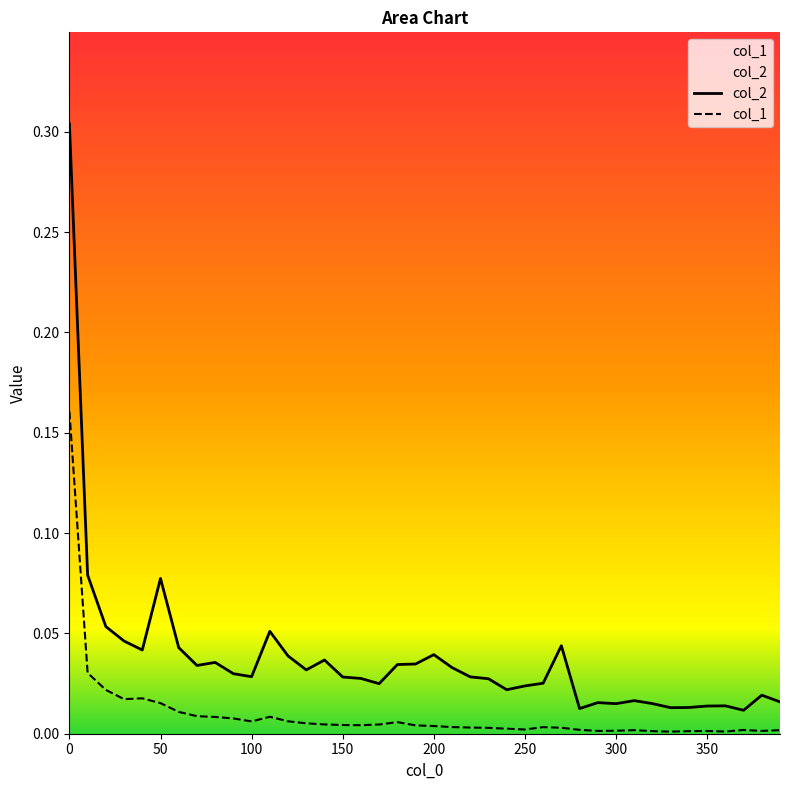

Reading left to right, list all the values displayed in this chart.

col_1: 0.2	0.0	0.0	0.0	0.0	0.0	0.0	0.0	0.0	0.0	0.0	0.0	0.0	0.0	0.0	0.0	0.0	0.0	0.0	0.0	0.0	0.0	0.0	0.0	0.0	0.0	0.0	0.0	0.0	0.0	0.0	0.0	0.0	0.0	0.0	0.0	0.0	0.0	0.0	0.0
col_2: 0.3	0.1	0.1	0.0	0.0	0.1	0.0	0.0	0.0	0.0	0.0	0.1	0.0	0.0	0.0	0.0	0.0	0.0	0.0	0.0	0.0	0.0	0.0	0.0	0.0	0.0	0.0	0.0	0.0	0.0	0.0	0.0	0.0	0.0	0.0	0.0	0.0	0.0	0.0	0.0